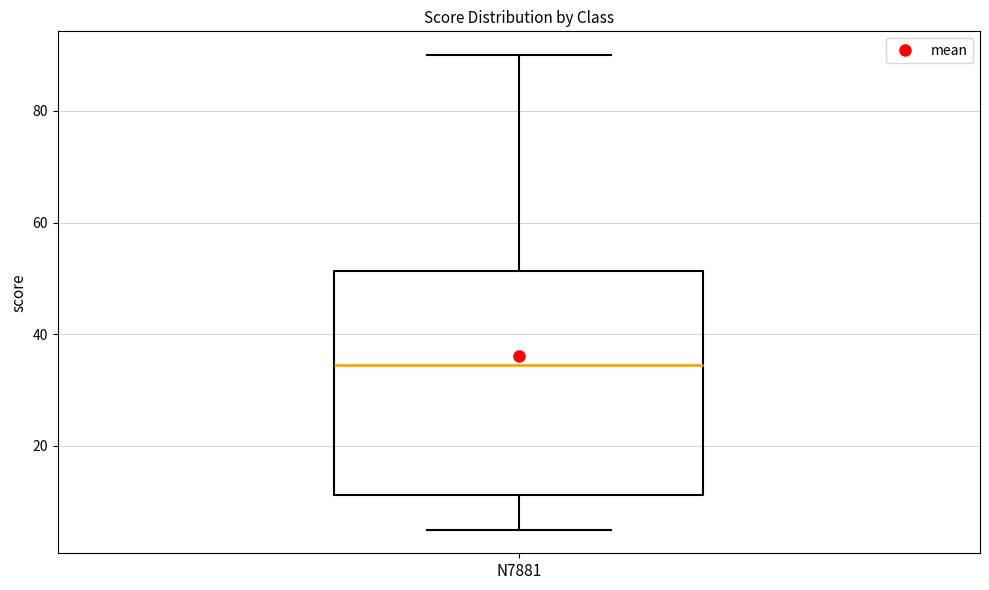

Where does the median line of the box for N7881 sit on the y-axis? The values are not printed on the chart, so give them approximately, as read against the axis.

34